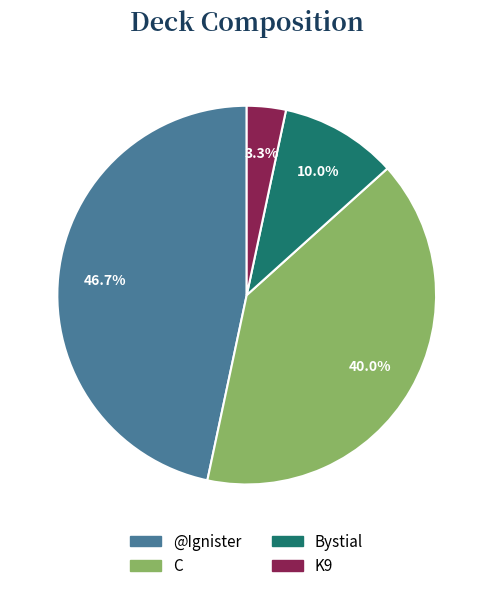

Rank the categories by value from highest to lowest.

@Ignister, C, Bystial, K9